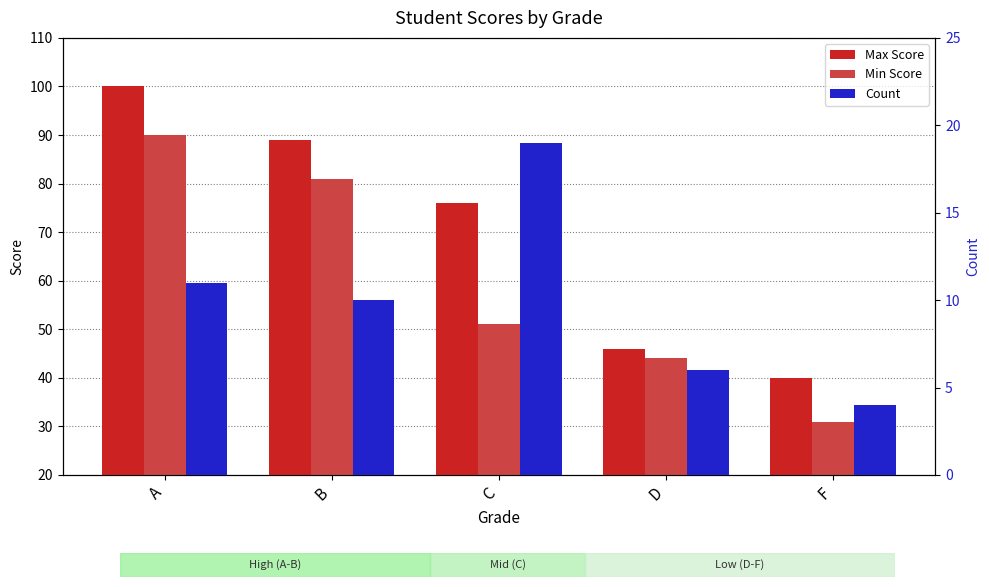

What is the label of the 4th bar from the right?

B